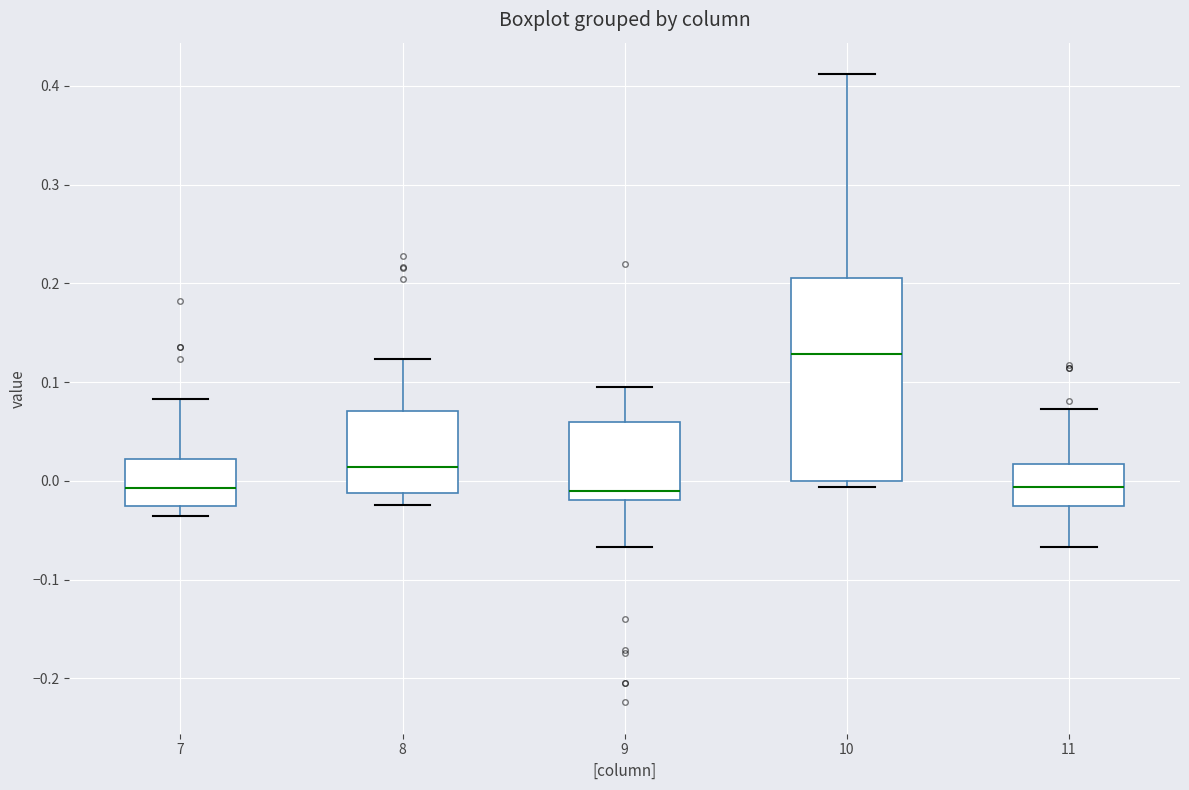

Which box has the highest median line?

10